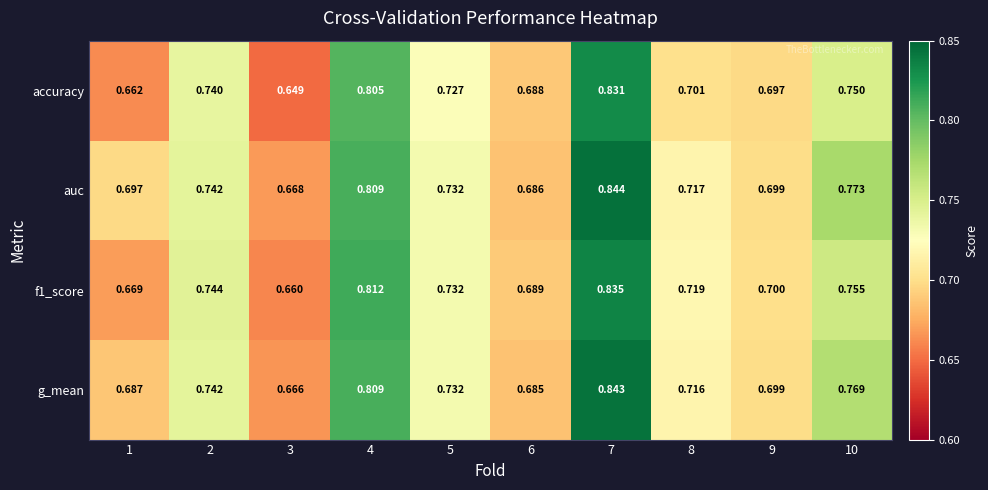

Which series has the largest total across all categories?

auc